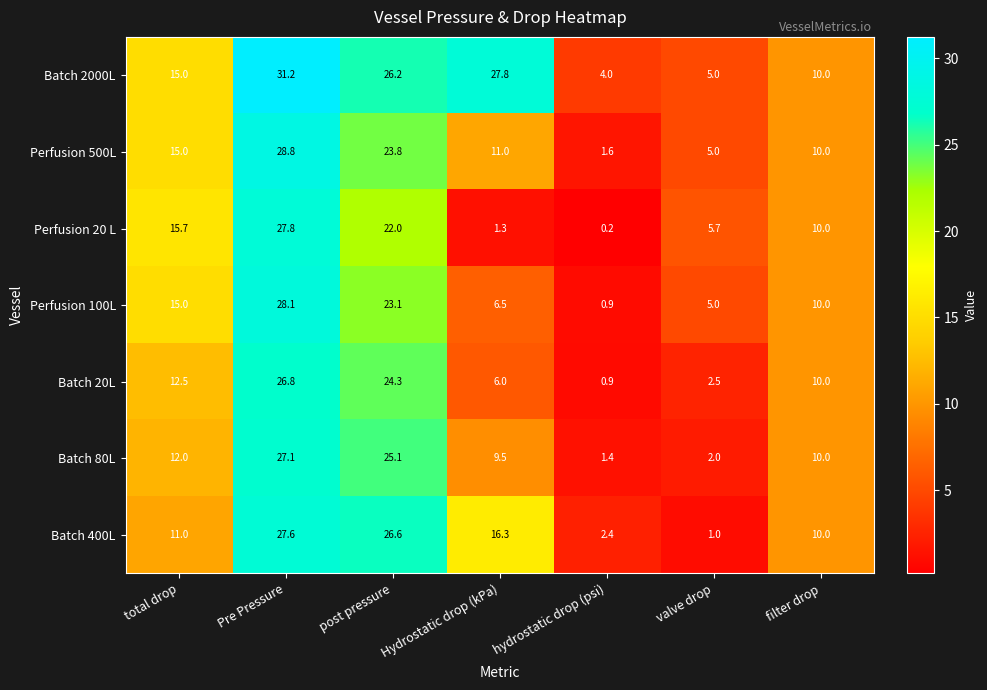

Is it true that Batch 80L equals 1.4 at hydrostatic drop (psi)?

True